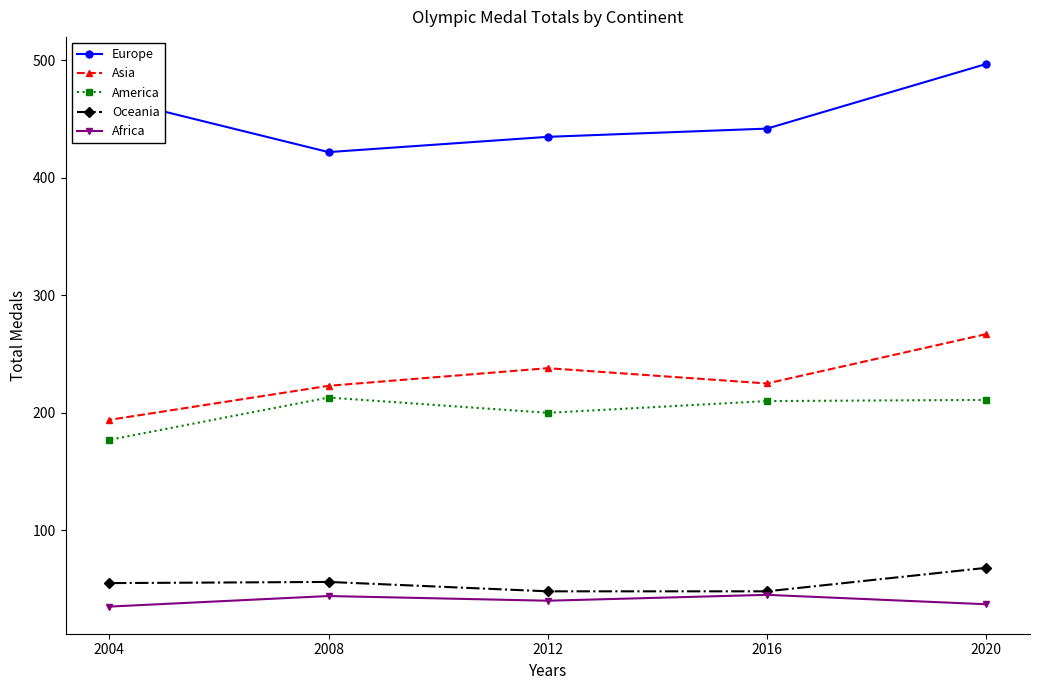

The Asia series shows 343 at 2016. True or false?

False